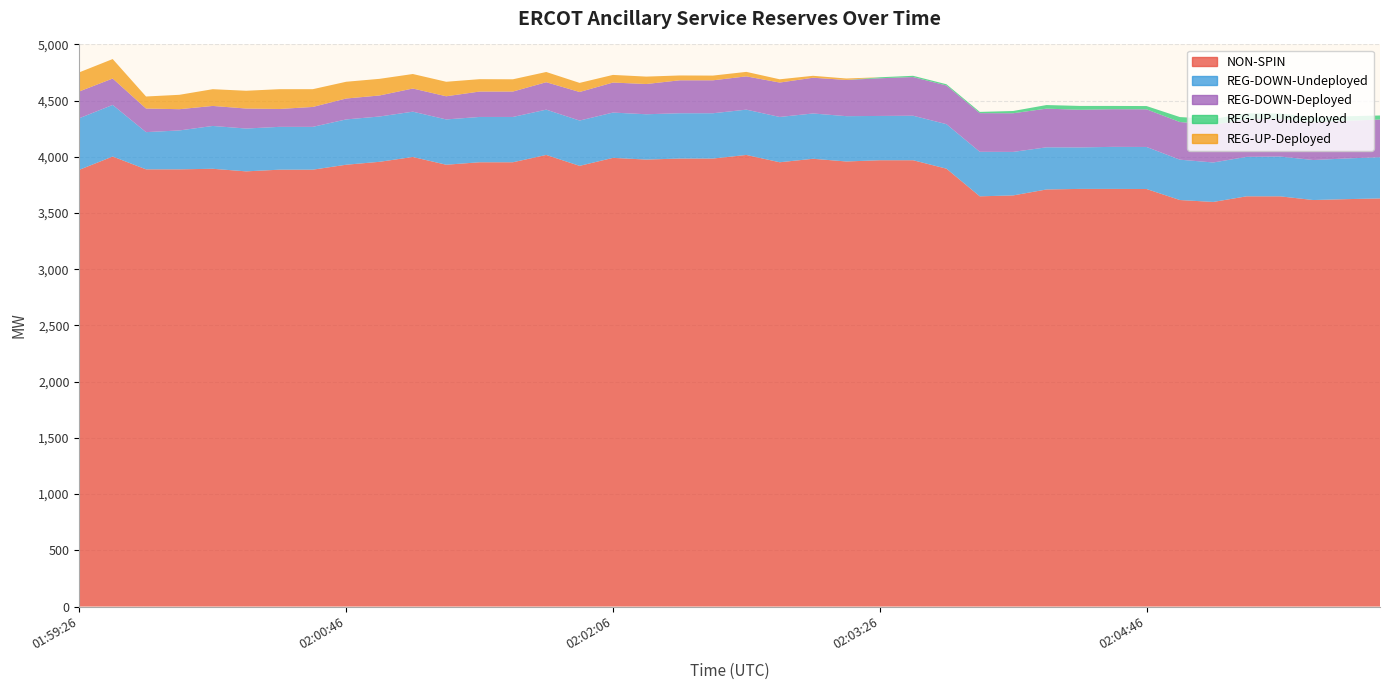

Which has a higher value, 01:59:54 or 02:03:14?

02:03:14